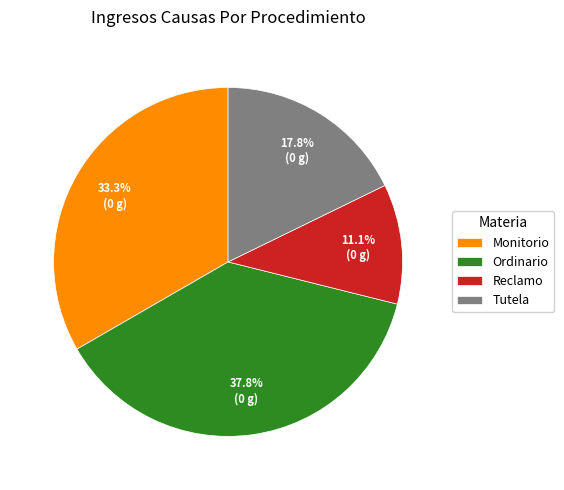

Count the number of slices in the pie.

4